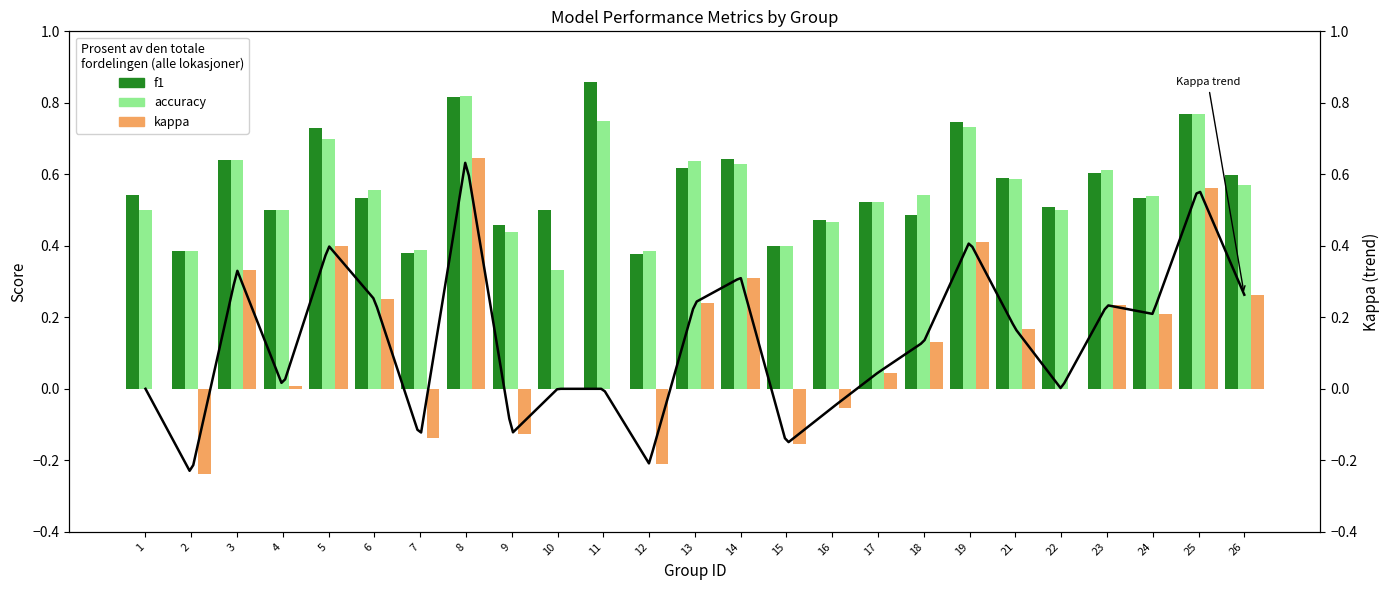

How many categories are shown in the chart?

25